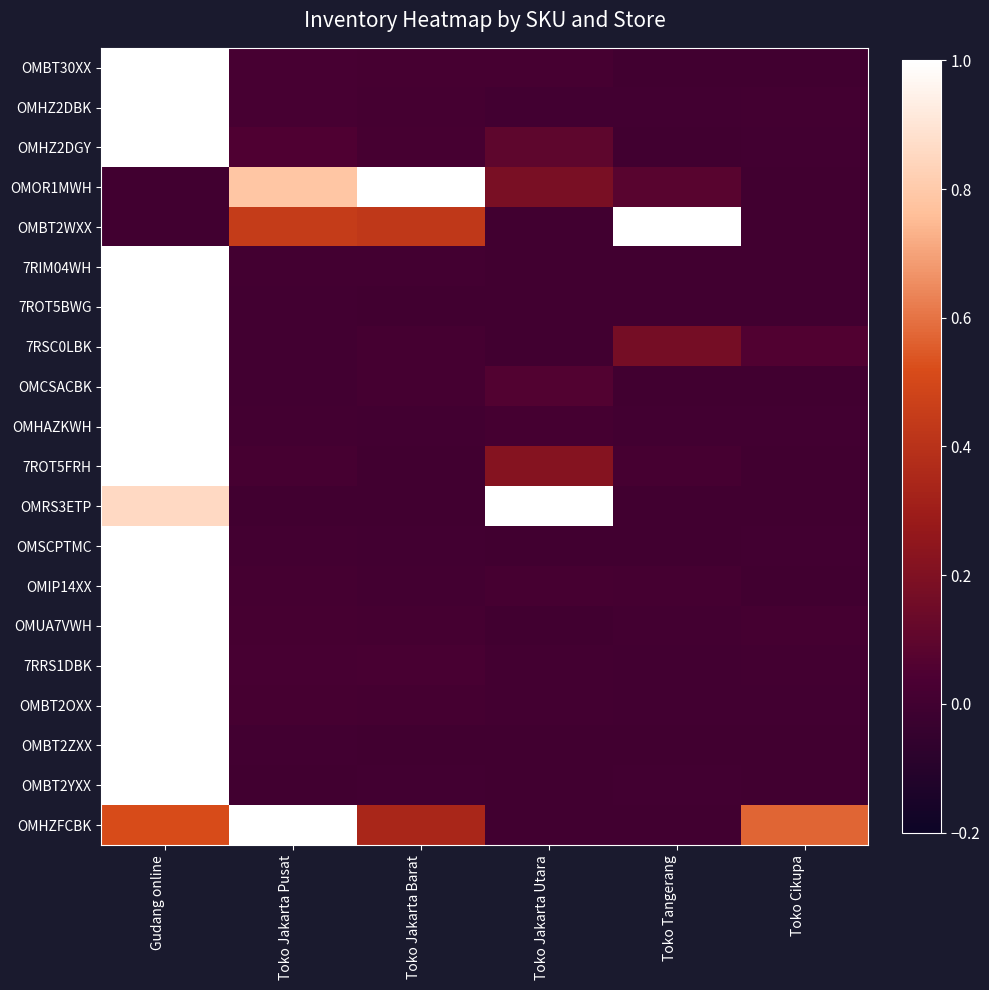

Reading right to left, list all the values displayed in this chart.

OMBT30XX: Toko Cikupa=0.0	Toko Tangerang=0.0	Toko Jakarta Utara=0.0	Toko Jakarta Barat=0.0	Toko Jakarta Pusat=0.0	Gudang online=1.0
OMHZ2DBK: Toko Cikupa=0.0	Toko Tangerang=0.0	Toko Jakarta Utara=0.0	Toko Jakarta Barat=0.0	Toko Jakarta Pusat=0.0	Gudang online=1.0
OMHZ2DGY: Toko Cikupa=0.0	Toko Tangerang=0.0	Toko Jakarta Utara=0.1	Toko Jakarta Barat=0.0	Toko Jakarta Pusat=0.1	Gudang online=1.0
OMOR1MWH: Toko Cikupa=0.0	Toko Tangerang=0.1	Toko Jakarta Utara=0.2	Toko Jakarta Barat=1.0	Toko Jakarta Pusat=0.8	Gudang online=0.0
OMBT2WXX: Toko Cikupa=0.0	Toko Tangerang=1.0	Toko Jakarta Utara=0.0	Toko Jakarta Barat=0.4	Toko Jakarta Pusat=0.4	Gudang online=0.0
7RIM04WH: Toko Cikupa=0.0	Toko Tangerang=0.0	Toko Jakarta Utara=0.0	Toko Jakarta Barat=0.0	Toko Jakarta Pusat=0.0	Gudang online=1.0
7ROT5BWG: Toko Cikupa=0.0	Toko Tangerang=0.0	Toko Jakarta Utara=0.0	Toko Jakarta Barat=0.0	Toko Jakarta Pusat=0.0	Gudang online=1.0
7RSC0LBK: Toko Cikupa=0.1	Toko Tangerang=0.2	Toko Jakarta Utara=0.0	Toko Jakarta Barat=0.0	Toko Jakarta Pusat=0.0	Gudang online=1.0
OMCSACBK: Toko Cikupa=0.0	Toko Tangerang=0.0	Toko Jakarta Utara=0.1	Toko Jakarta Barat=0.0	Toko Jakarta Pusat=0.0	Gudang online=1.0
OMHAZKWH: Toko Cikupa=0.0	Toko Tangerang=0.0	Toko Jakarta Utara=0.0	Toko Jakarta Barat=0.0	Toko Jakarta Pusat=0.0	Gudang online=1.0
7ROT5FRH: Toko Cikupa=0.0	Toko Tangerang=0.0	Toko Jakarta Utara=0.2	Toko Jakarta Barat=0.0	Toko Jakarta Pusat=0.0	Gudang online=1.0
OMRS3ETP: Toko Cikupa=0.0	Toko Tangerang=0.0	Toko Jakarta Utara=1.0	Toko Jakarta Barat=0.0	Toko Jakarta Pusat=0.0	Gudang online=0.9
OMSCPTMC: Toko Cikupa=0.0	Toko Tangerang=0.0	Toko Jakarta Utara=0.0	Toko Jakarta Barat=0.0	Toko Jakarta Pusat=0.0	Gudang online=1.0
OMIP14XX: Toko Cikupa=0.0	Toko Tangerang=0.0	Toko Jakarta Utara=0.0	Toko Jakarta Barat=0.0	Toko Jakarta Pusat=0.0	Gudang online=1.0
OMUA7VWH: Toko Cikupa=0.0	Toko Tangerang=0.0	Toko Jakarta Utara=0.0	Toko Jakarta Barat=0.0	Toko Jakarta Pusat=0.0	Gudang online=1.0
7RRS1DBK: Toko Cikupa=0.0	Toko Tangerang=0.0	Toko Jakarta Utara=0.0	Toko Jakarta Barat=0.0	Toko Jakarta Pusat=0.0	Gudang online=1.0
OMBT2OXX: Toko Cikupa=0.0	Toko Tangerang=0.0	Toko Jakarta Utara=0.0	Toko Jakarta Barat=0.0	Toko Jakarta Pusat=0.0	Gudang online=1.0
OMBT2ZXX: Toko Cikupa=0.0	Toko Tangerang=0.0	Toko Jakarta Utara=0.0	Toko Jakarta Barat=0.0	Toko Jakarta Pusat=0.0	Gudang online=1.0
OMBT2YXX: Toko Cikupa=0.0	Toko Tangerang=0.0	Toko Jakarta Utara=0.0	Toko Jakarta Barat=0.0	Toko Jakarta Pusat=0.0	Gudang online=1.0
OMHZFCBK: Toko Cikupa=0.6	Toko Tangerang=0.0	Toko Jakarta Utara=0.0	Toko Jakarta Barat=0.3	Toko Jakarta Pusat=1.0	Gudang online=0.5